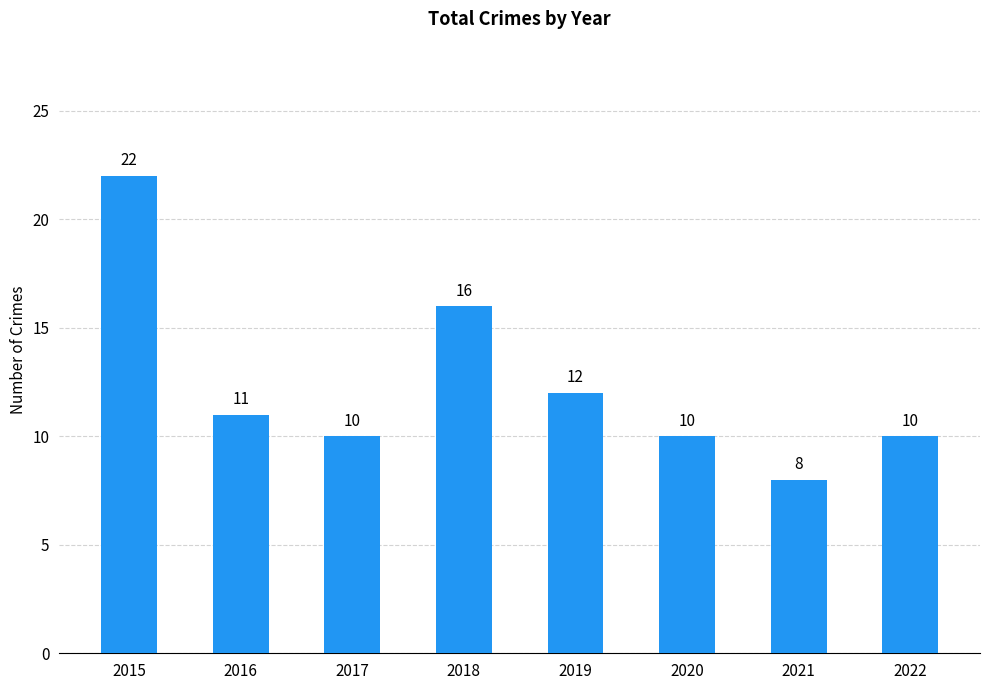

What is the value of the 4th bar from the left?

16